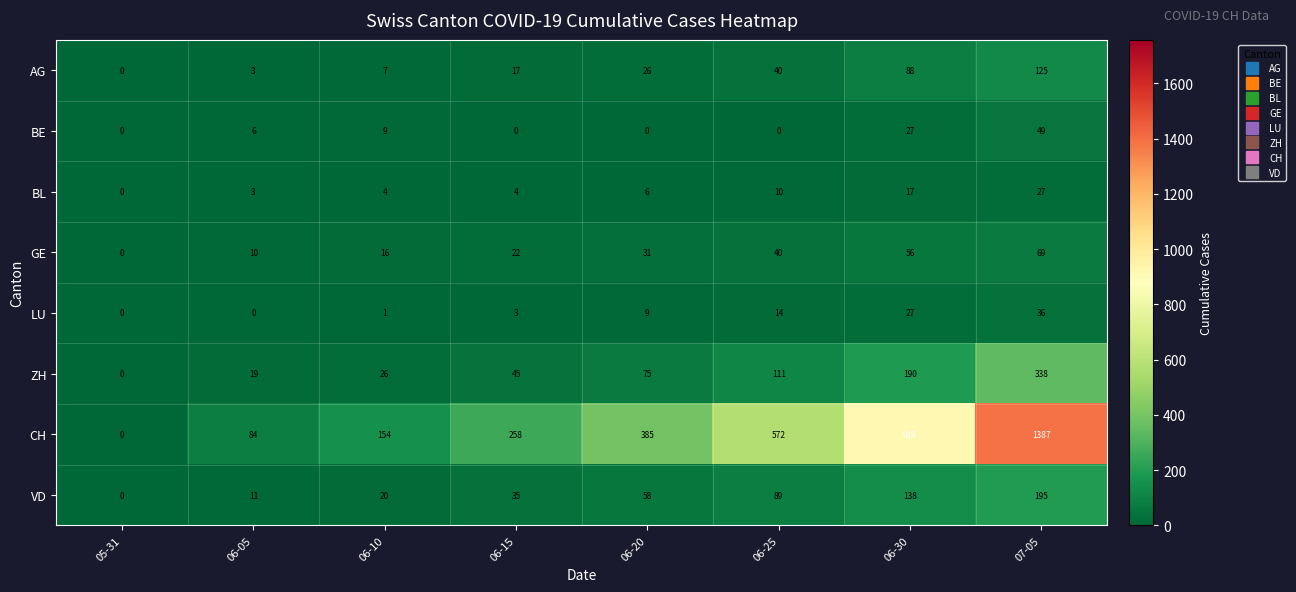

What is the spread (max minus min) of values at 06-20?

385